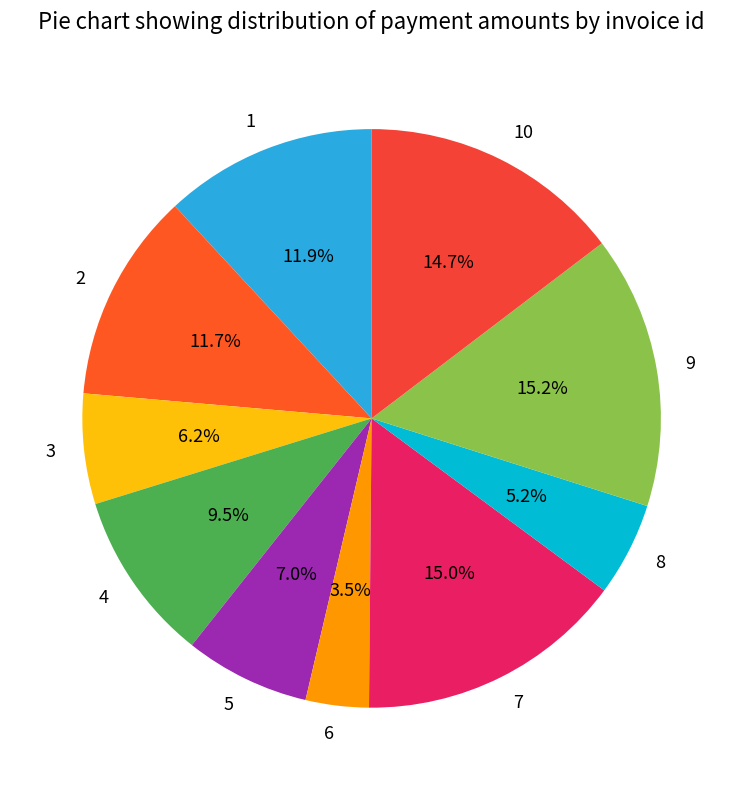

To the nearest percent, what is the difference between the largest and smallest slice percentages?

12%